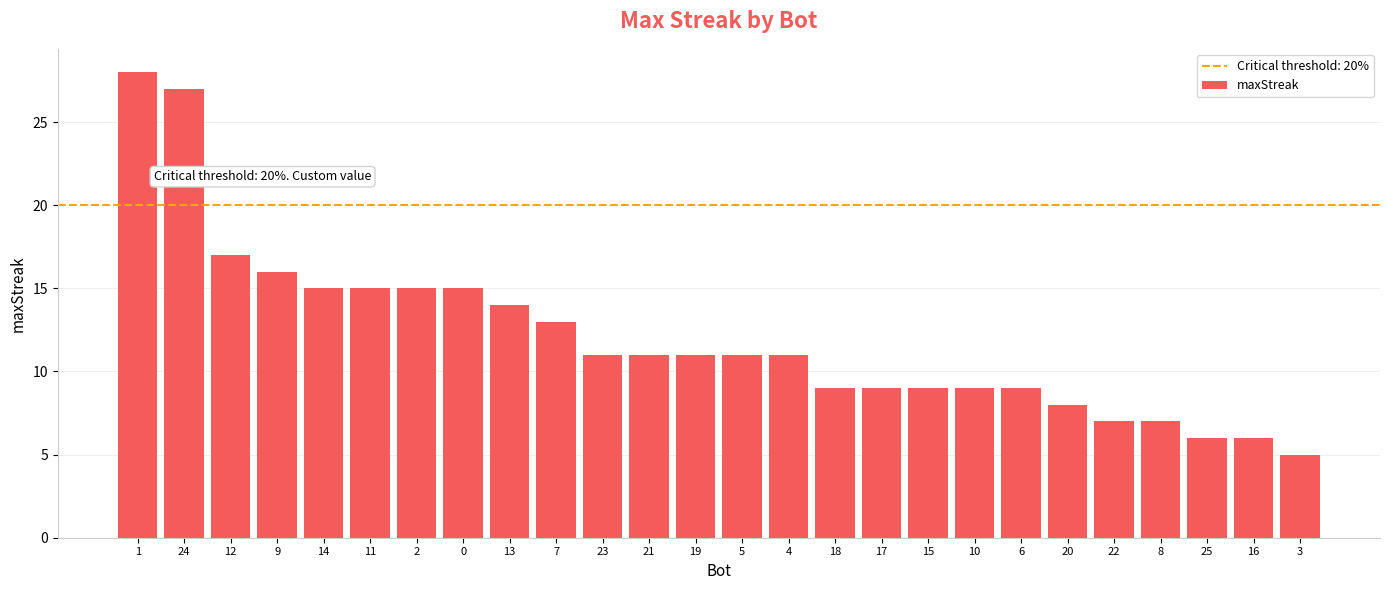

What is the average value?

12